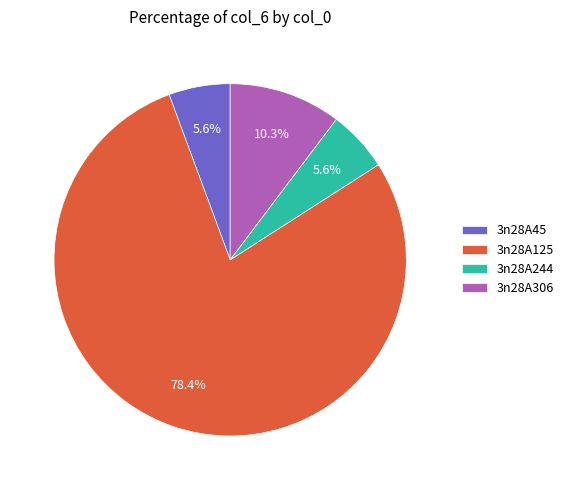

Is there a majority slice in this chart?

Yes